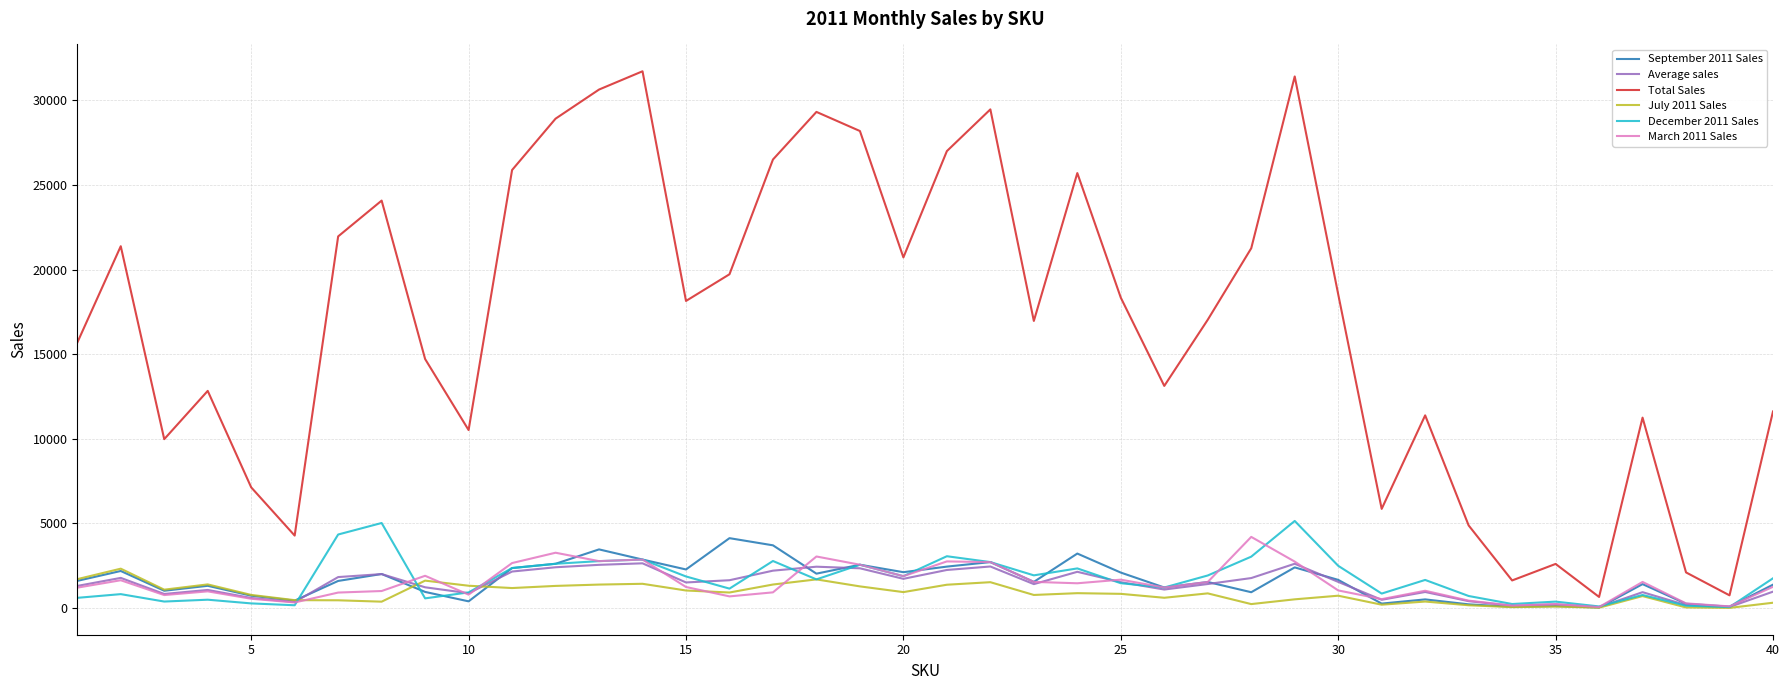

Which series has the widest spread of values?

Total Sales